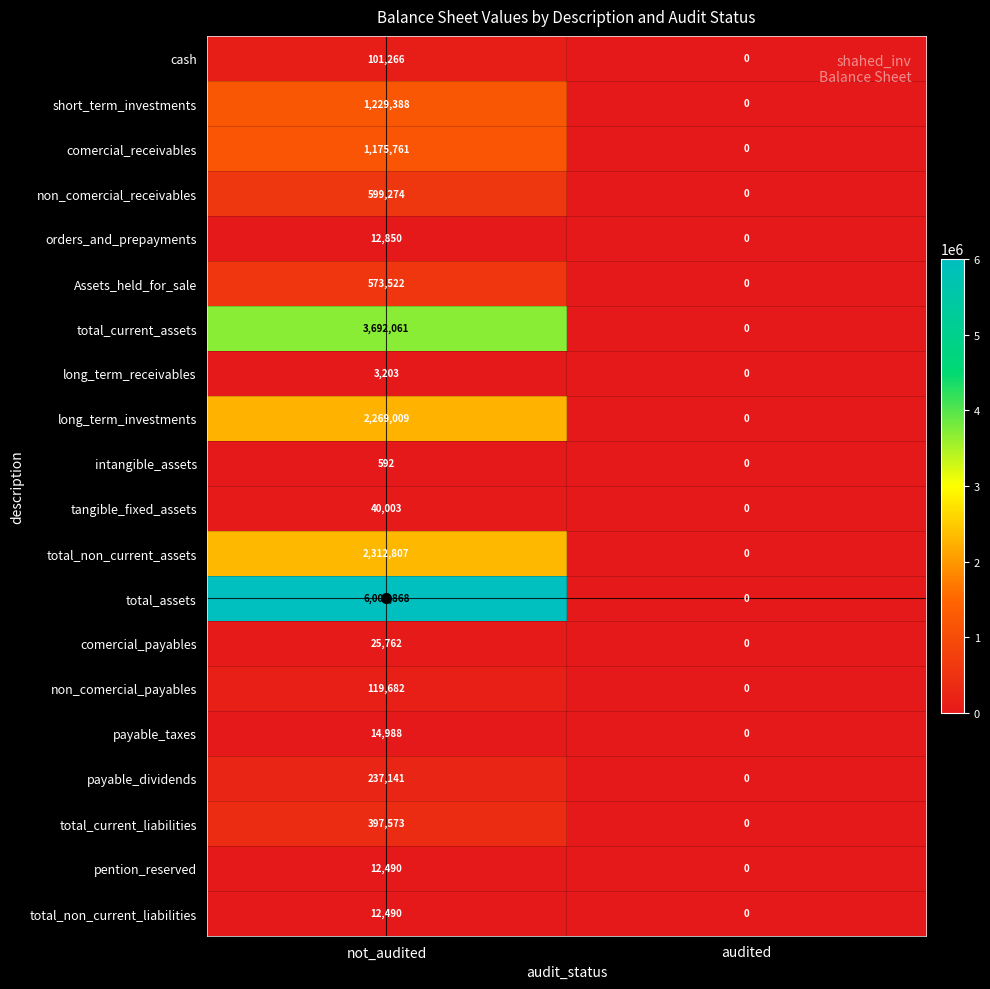

The non_comercial_payables series shows 81095 at not_audited. True or false?

False